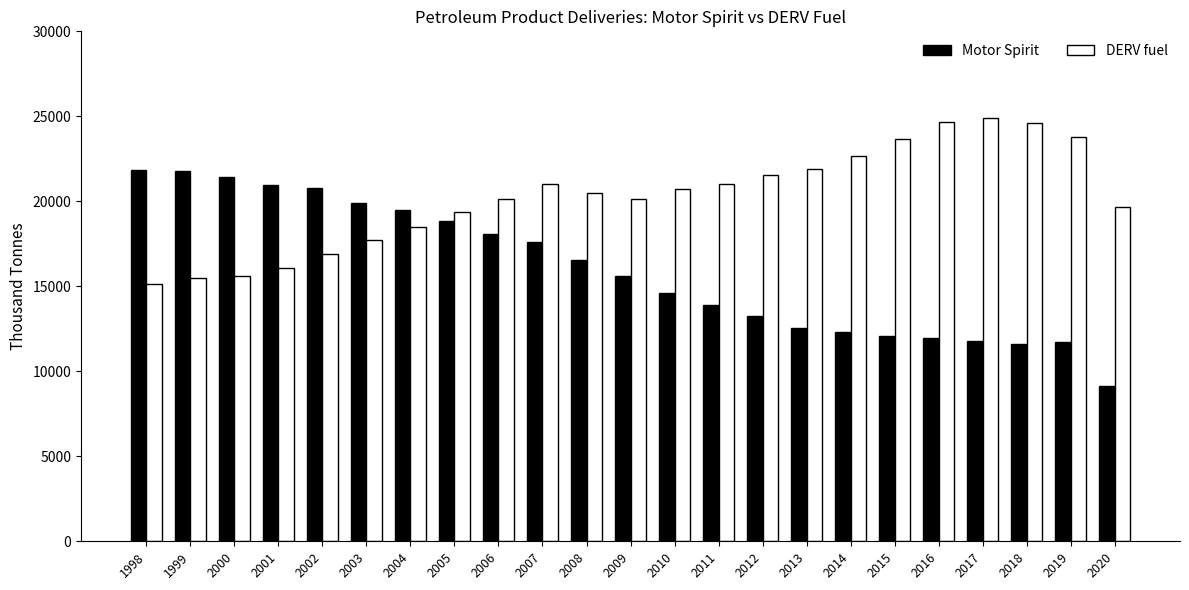

What is the value of the DERV fuel bar at the 10th from the left?

21038.3